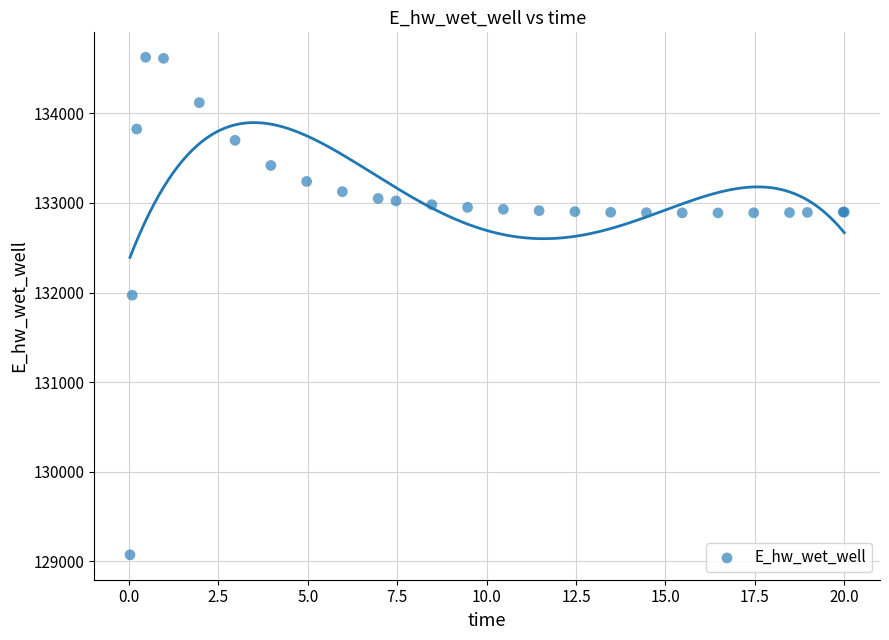

What Y value in the scatter plot is closest to 131849?

131970.0